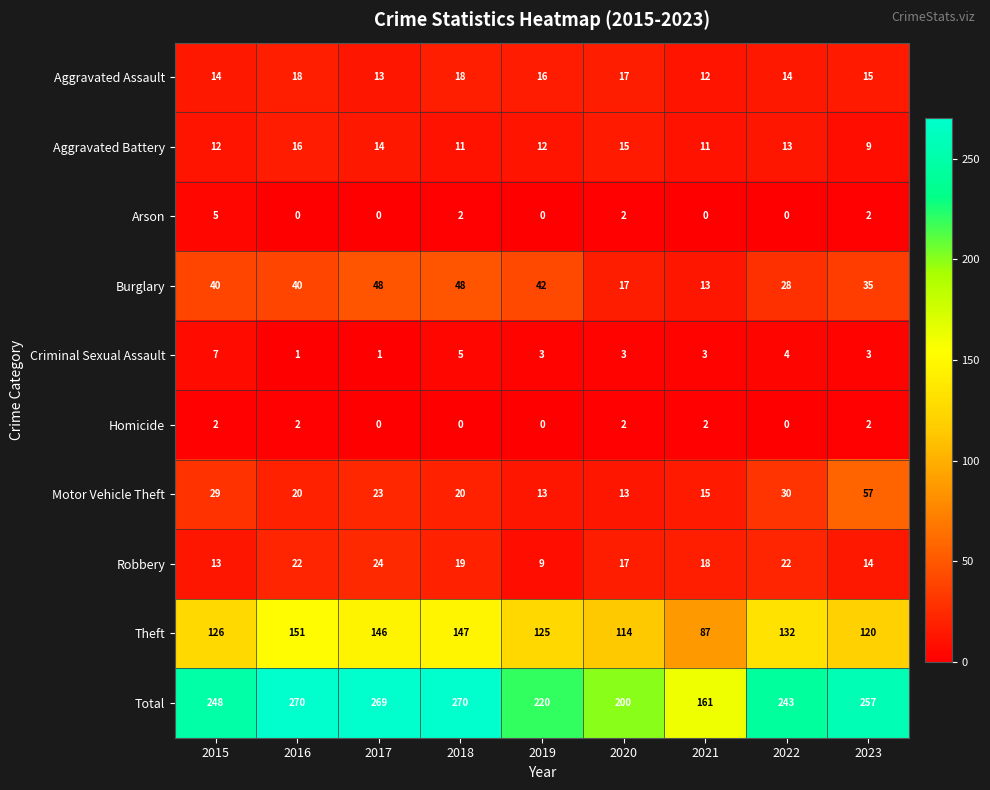

Which category has the lowest value in the Robbery series?

2019